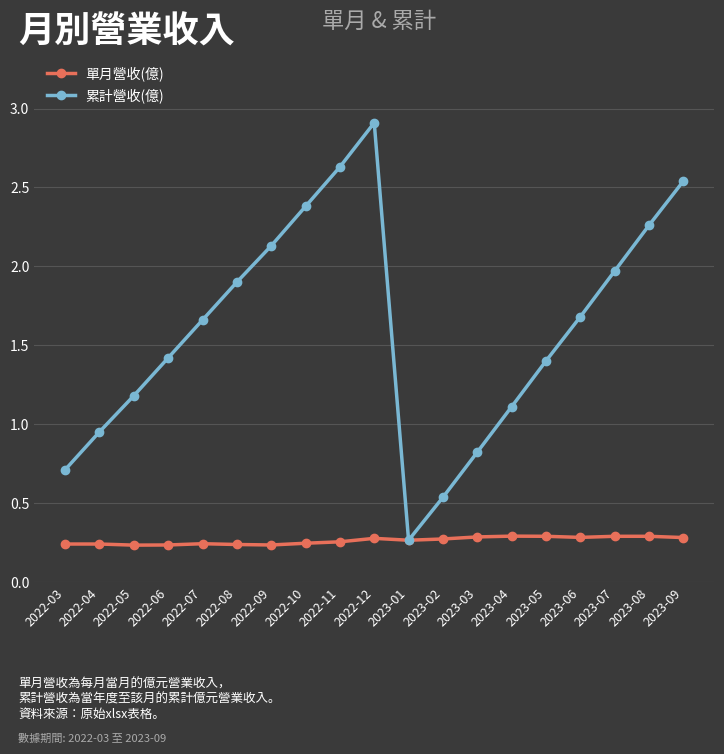

At which label does 累計營收(億) reach its peak?

2022-12